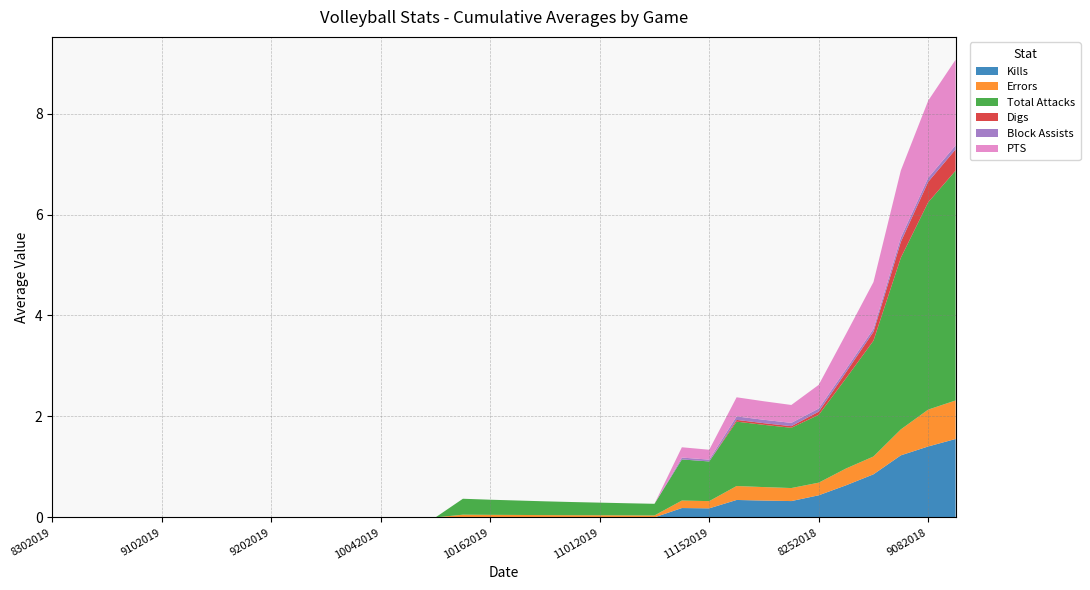

What is the highest value of the Kills series?

1.6